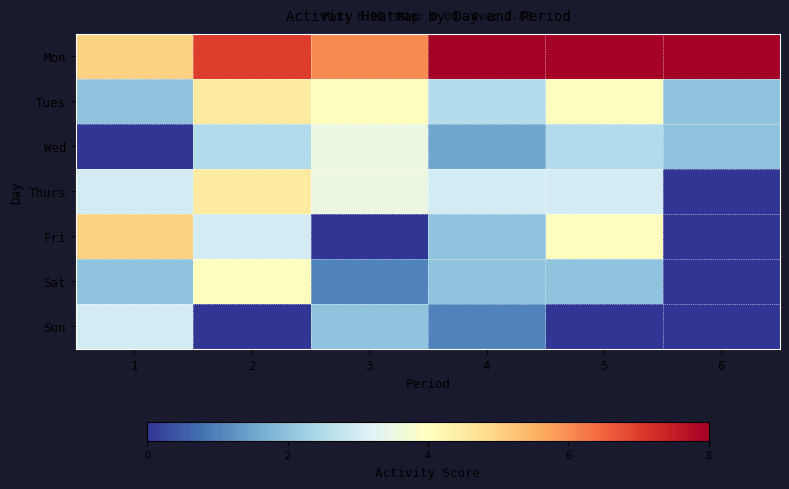

Reading left to right, what are all the values shown in this chart?

Mon: 1=5.0	2=7.0	3=6.0	4=8.0	5=8.0	6=8.0
Tues: 1=2.0	2=4.5	3=4.0	4=2.5	5=4.0	6=2.0
Wed: 1=0.0	2=2.5	3=3.5	4=1.5	5=2.5	6=2.0
Thurs: 1=3.0	2=4.5	3=3.5	4=3.0	5=3.0	6=0.0
Fri: 1=5.0	2=3.0	3=0.0	4=2.0	5=4.0	6=0.0
Sat: 1=2.0	2=4.0	3=1.0	4=2.0	5=2.0	6=0.0
Sun: 1=3.0	2=0.0	3=2.0	4=1.0	5=0.0	6=0.0